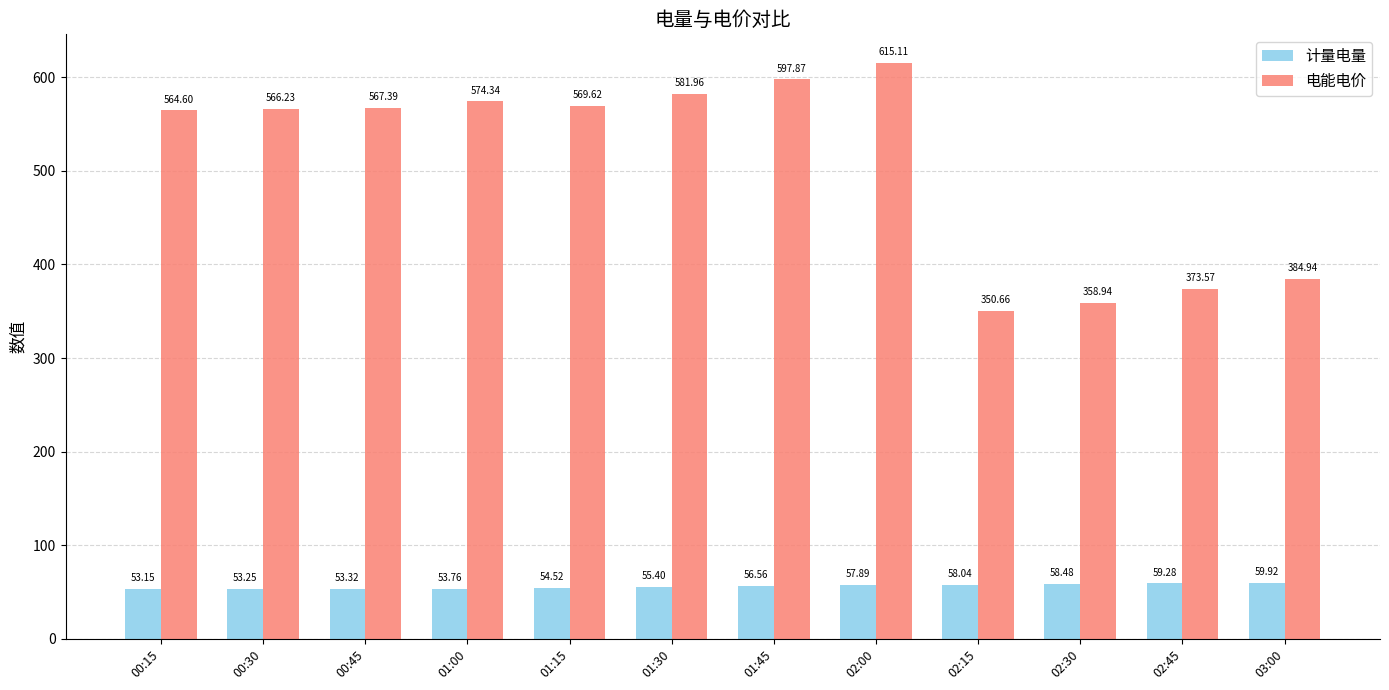

What position from the right is 01:15?

8